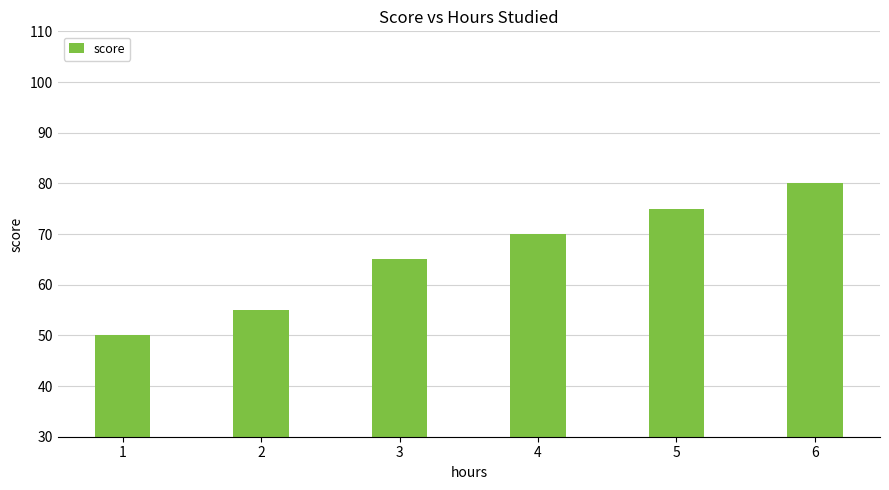

Does the chart contain stacked bars?

No